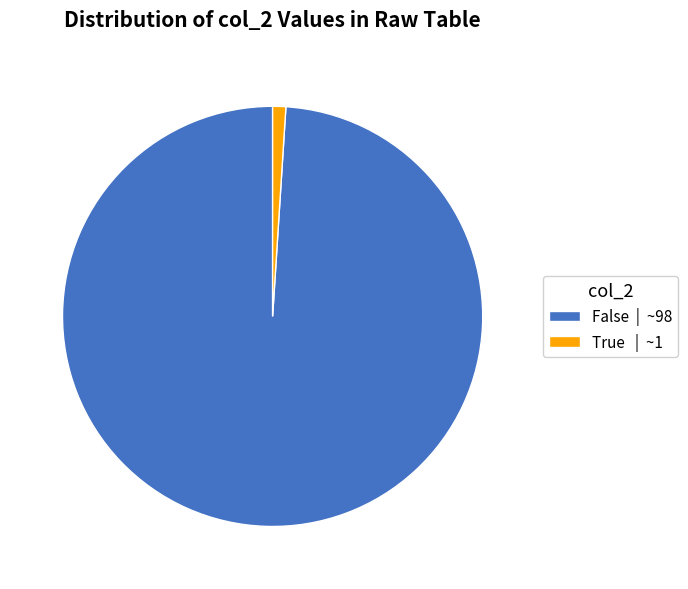

Between True | ~1 and False | ~98, which is larger?

False | ~98